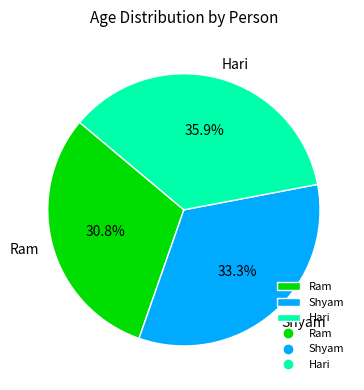

How many segments does this pie chart have?

3